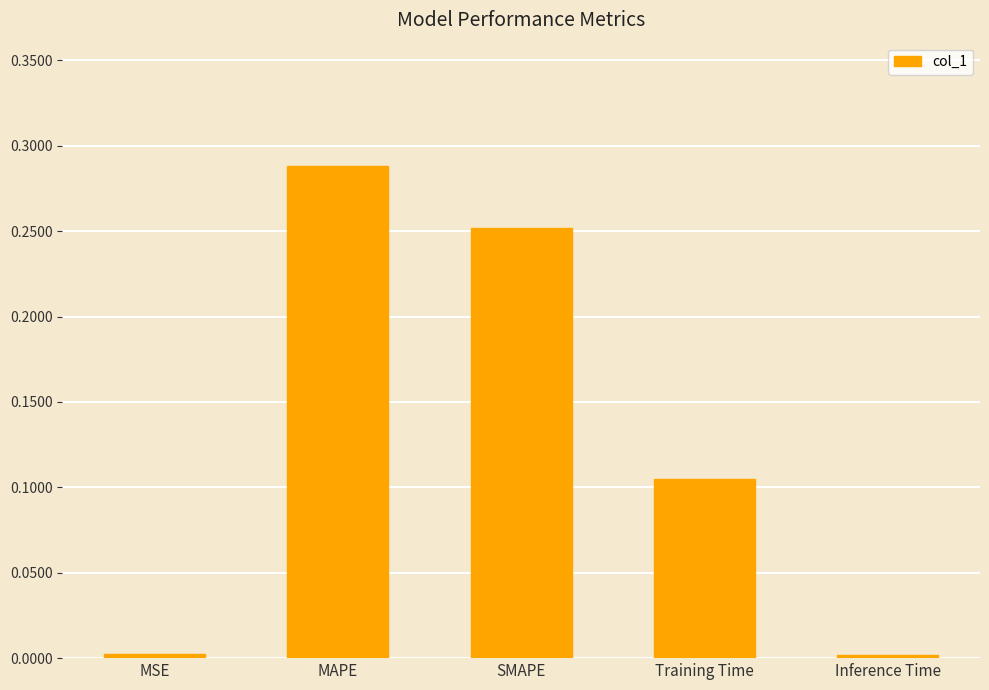

How many bars are there in total?

5